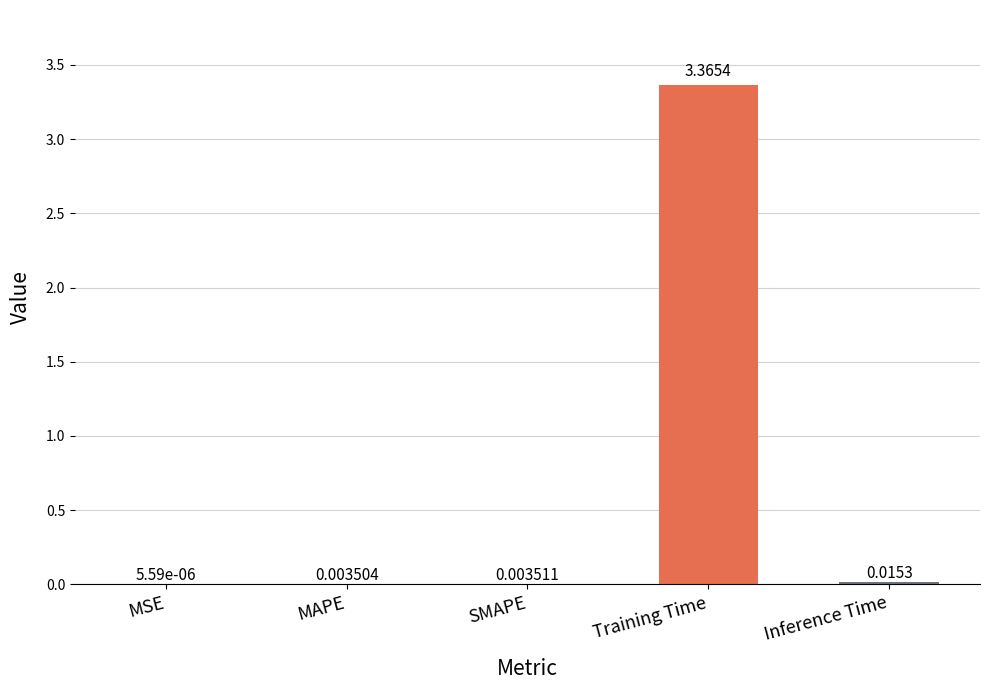

Between MAPE and Inference Time, which is larger?

Inference Time